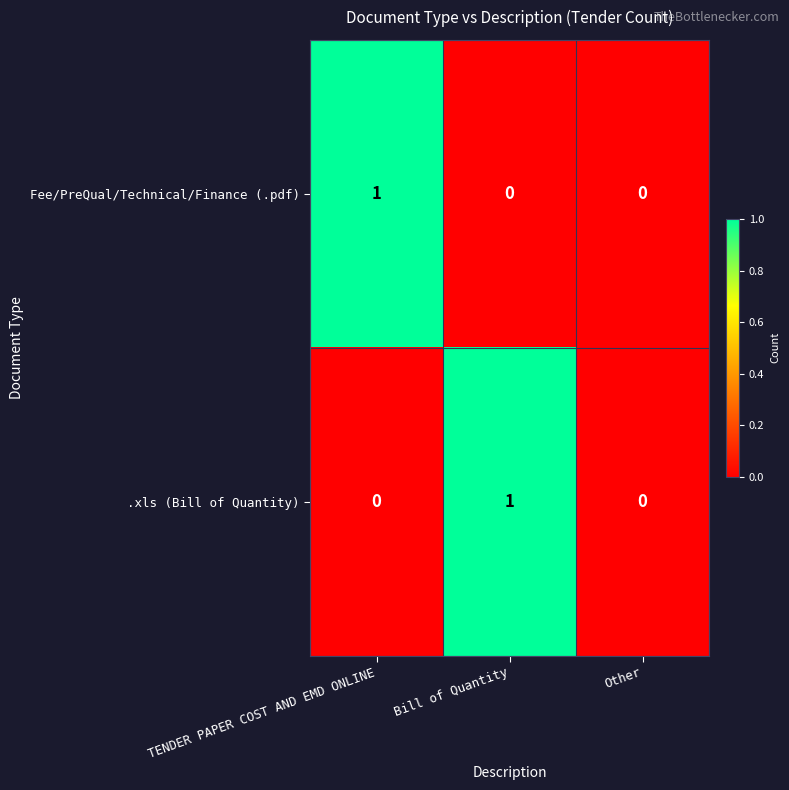

Is the value of Fee/PreQual/Technical/Finance (.pdf) at TENDER PAPER COST AND EMD ONLINE greater than the value of .xls (Bill of Quantity) at TENDER PAPER COST AND EMD ONLINE?

Yes